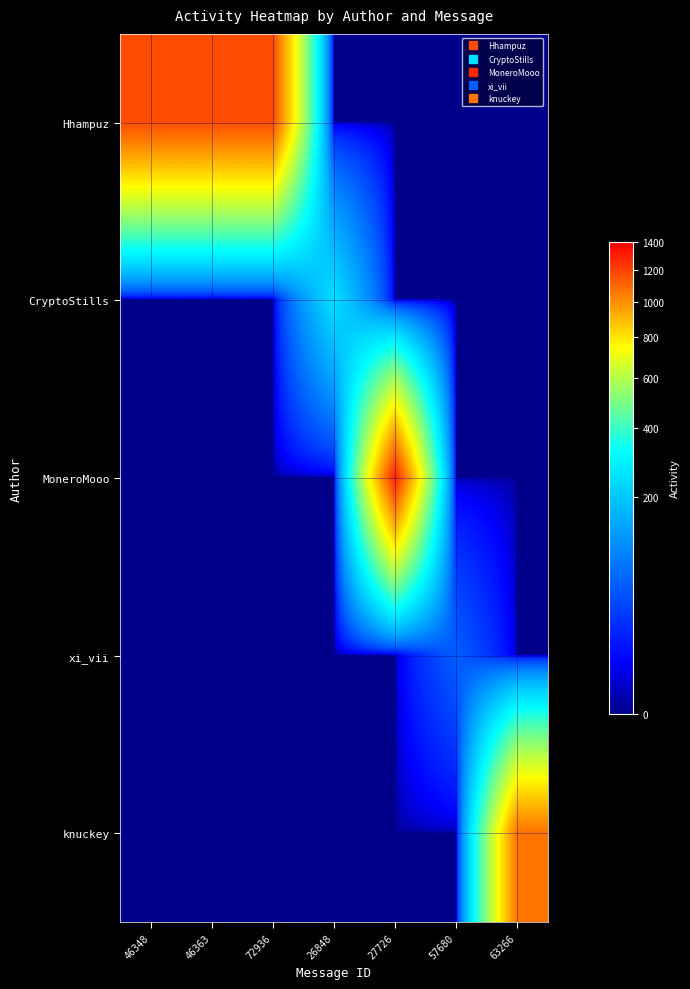

Count the number of categories in the chart.

7